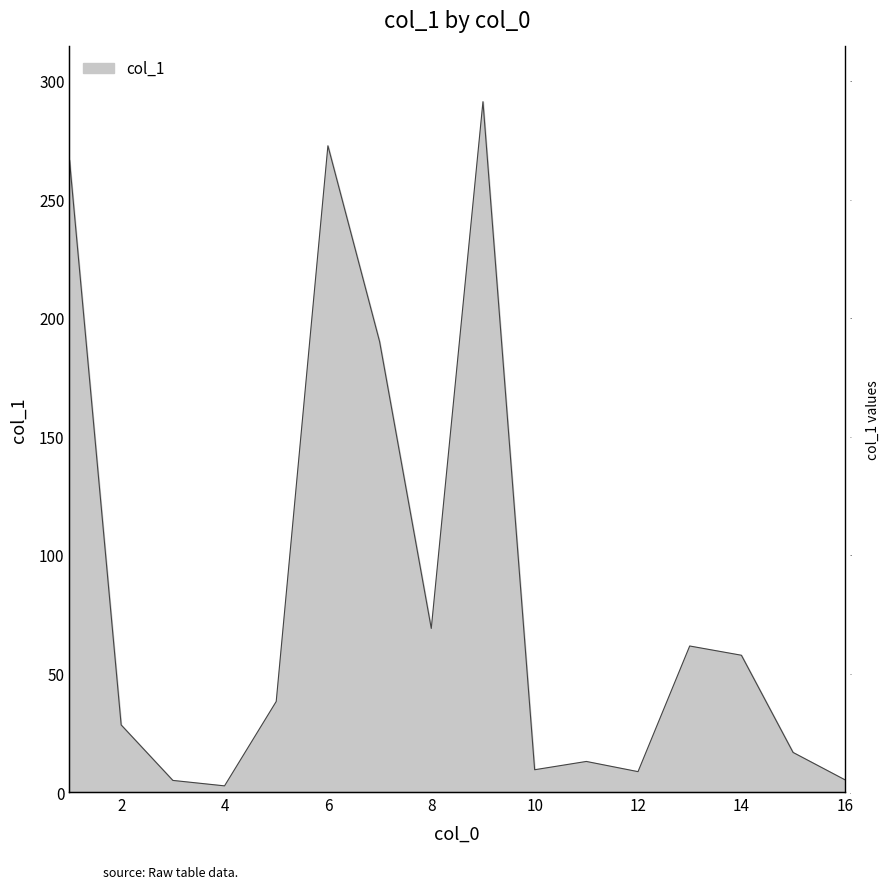

True or false: the data shows 272.6 at 6.

True